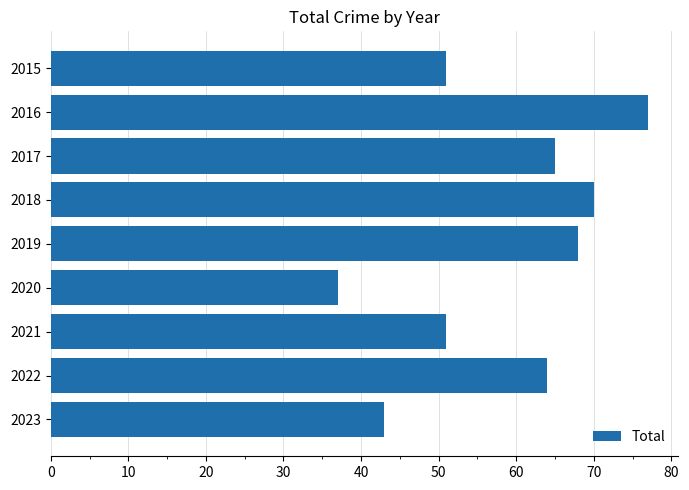

What is the change in value from 2015 to 2022?

+13